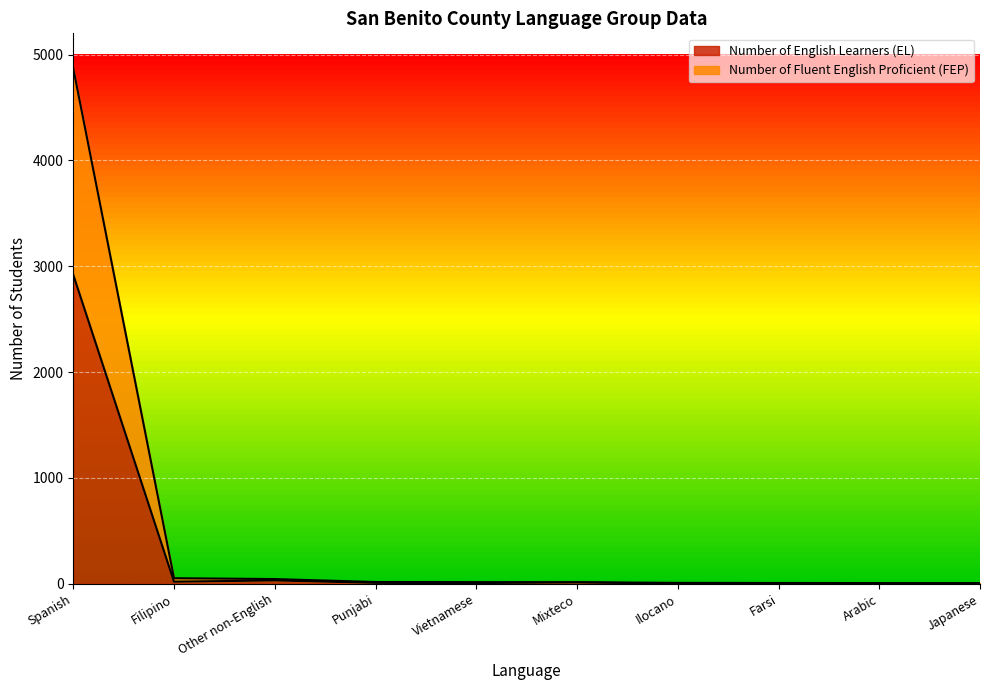

Which series changed the most between Filipino and Other non-English?

Number of English Learners (EL)